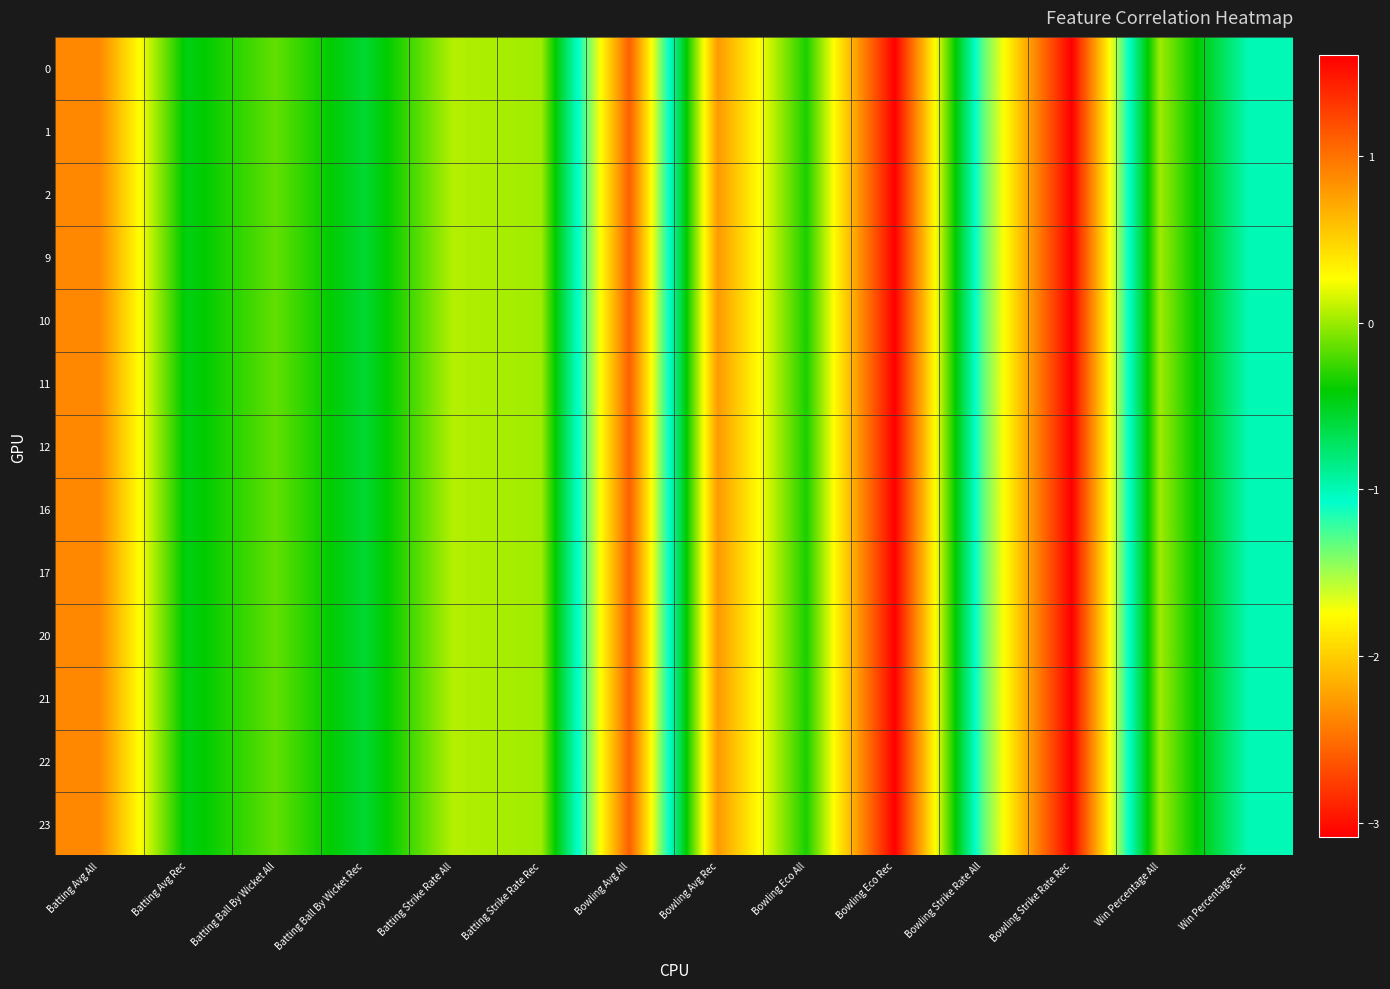

Which has a higher value, Bowling Eco Rec or Bowling Avg All?

Bowling Eco Rec